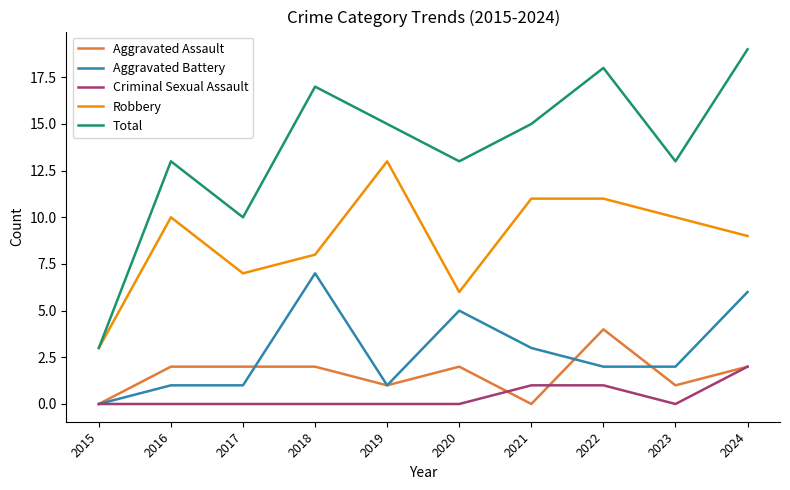

How many Aggravated Assault values are between 1 and 2?

7